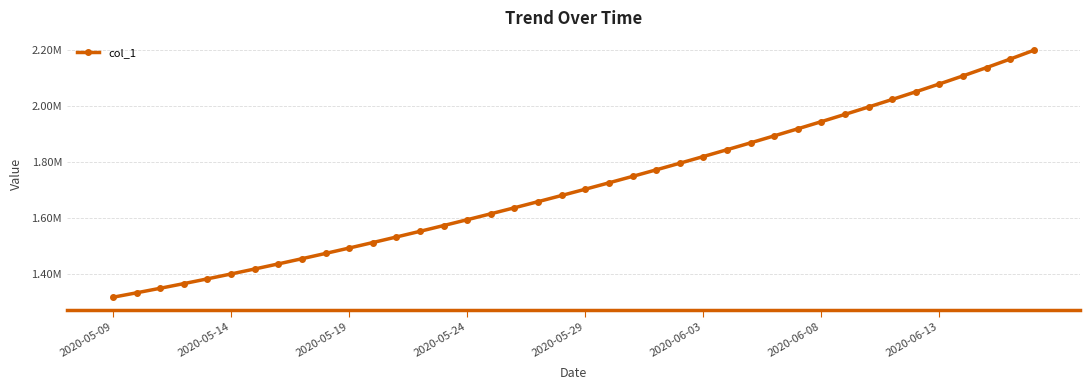

Does the chart have visible grid lines?

Yes